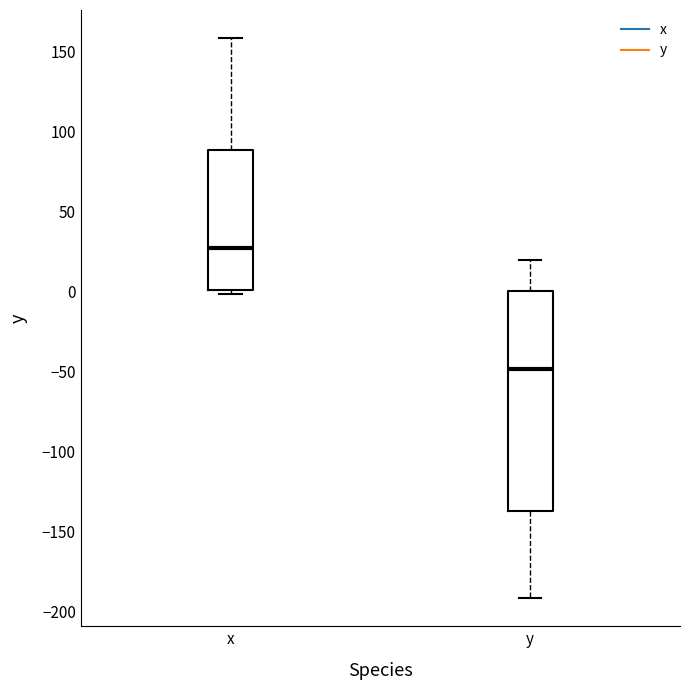

Reading left to right, read every box against the y-axis: the position of its median line, the range the box covers, and the ends of its whiskers. The values are not printed on the chart, so give them approximately, as read against the axis.

x: median 25, box 0 to 90, whiskers 0 (just below the box's lower edge) to 160
y: median -50, box -135 to 0, whiskers -190 to 20